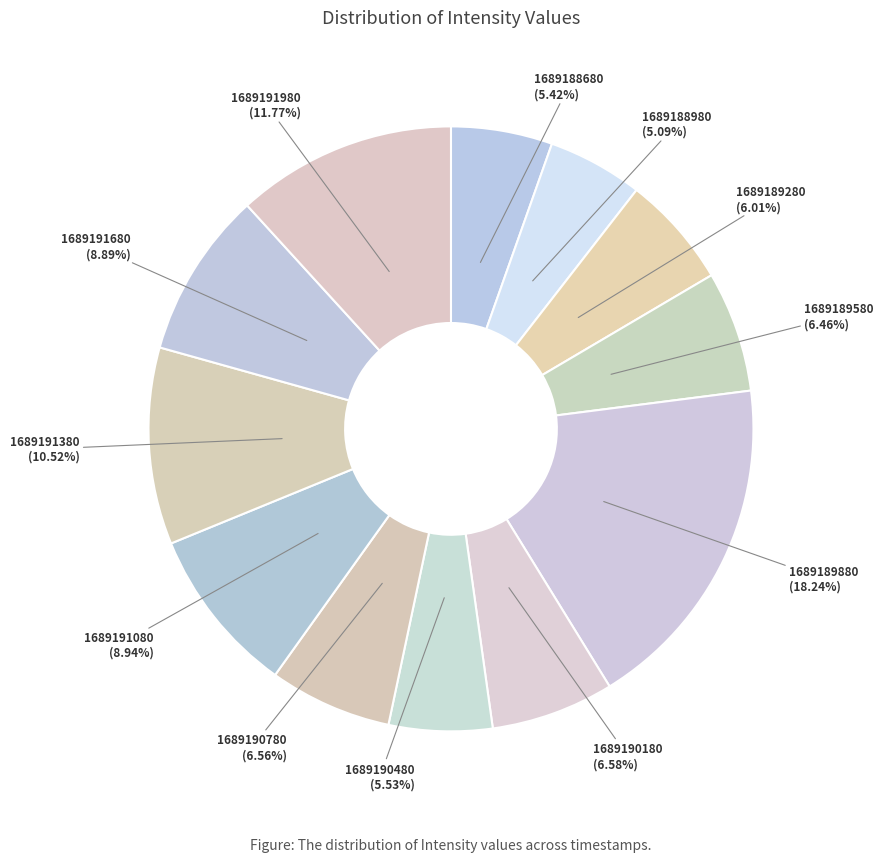

How many segments does this pie chart have?

12